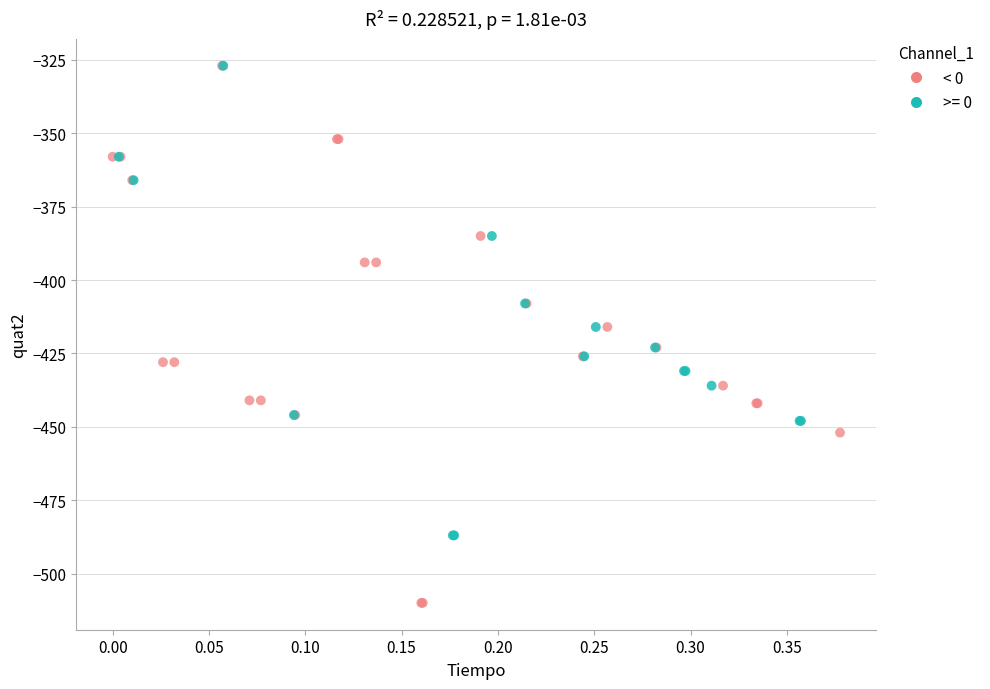

Which series has the widest spread of Y values?

< 0